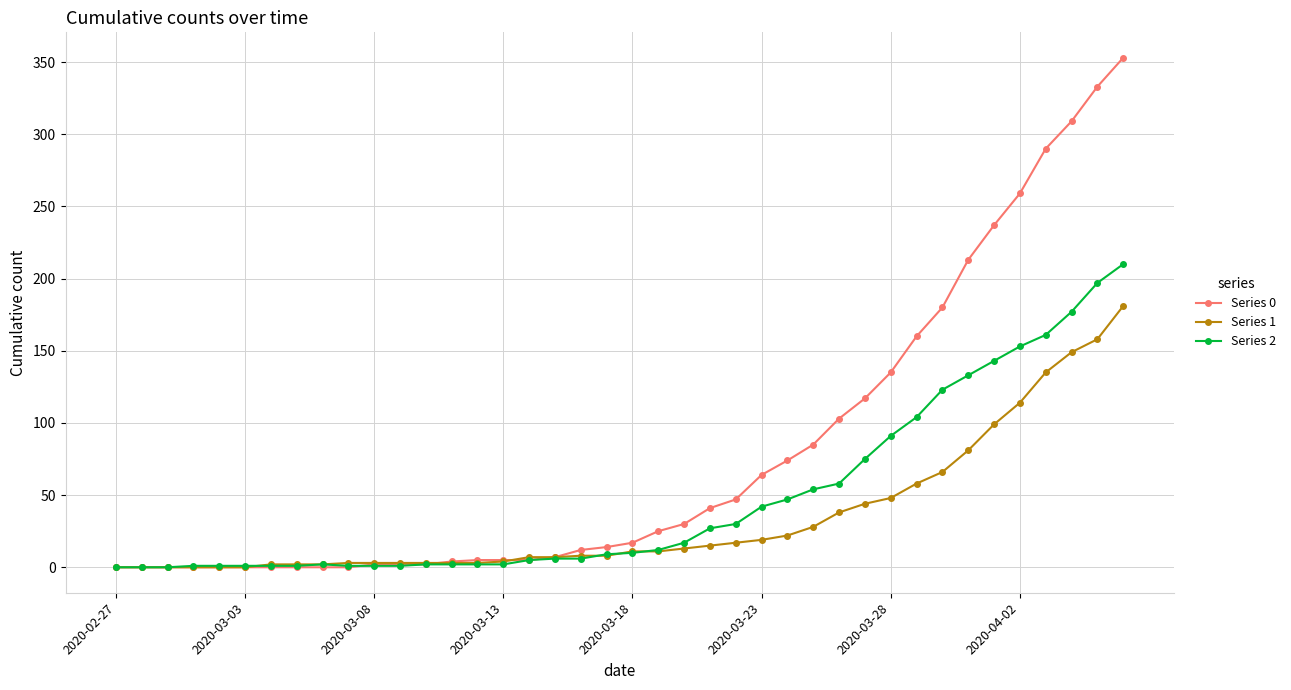

How many lines are shown in the chart?

3